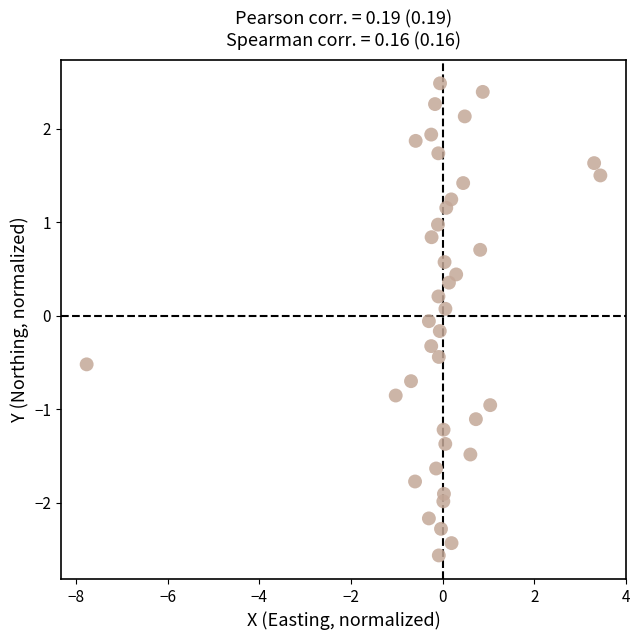

What is the range of X values (max minus min)?

11.2